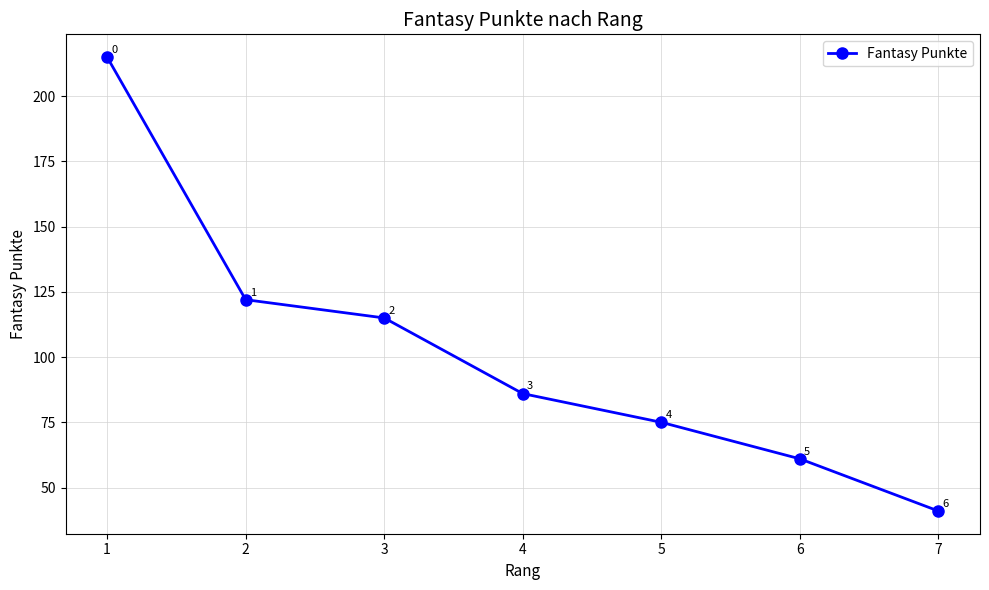

List the labels in order of value, smallest first.

7, 6, 5, 4, 3, 2, 1